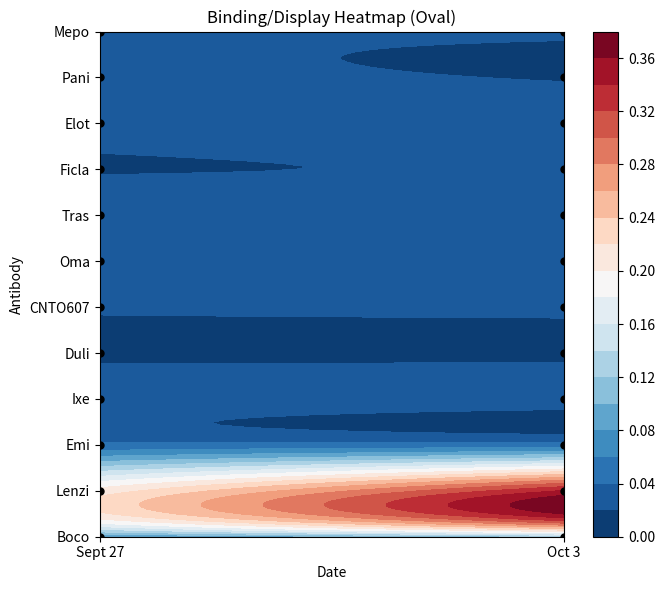

At which category does the chart reach its minimum across all series?

Sept 27